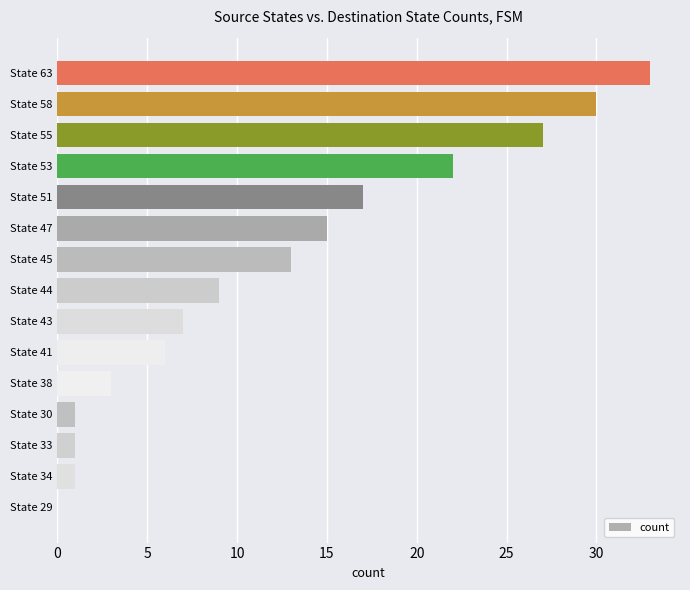

The chart shows a value of 8 at State 53. True or false?

False